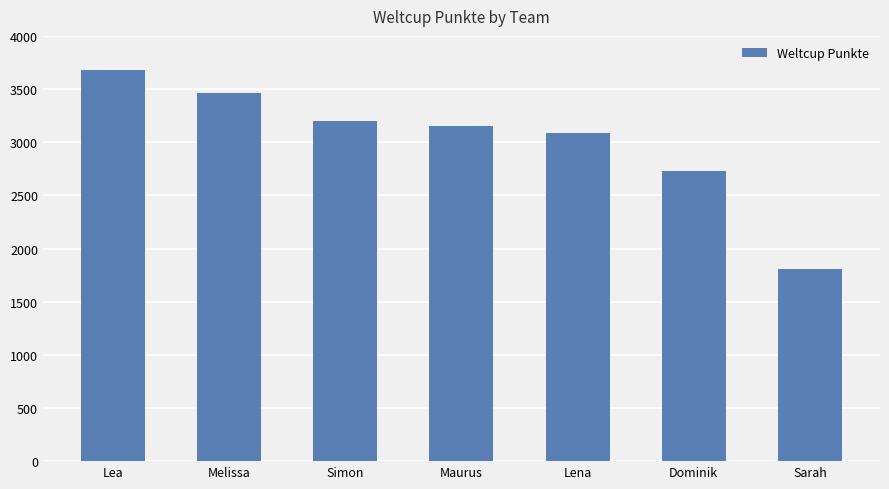

List the labels in order of value, smallest first.

Sarah, Dominik, Lena, Maurus, Simon, Melissa, Lea